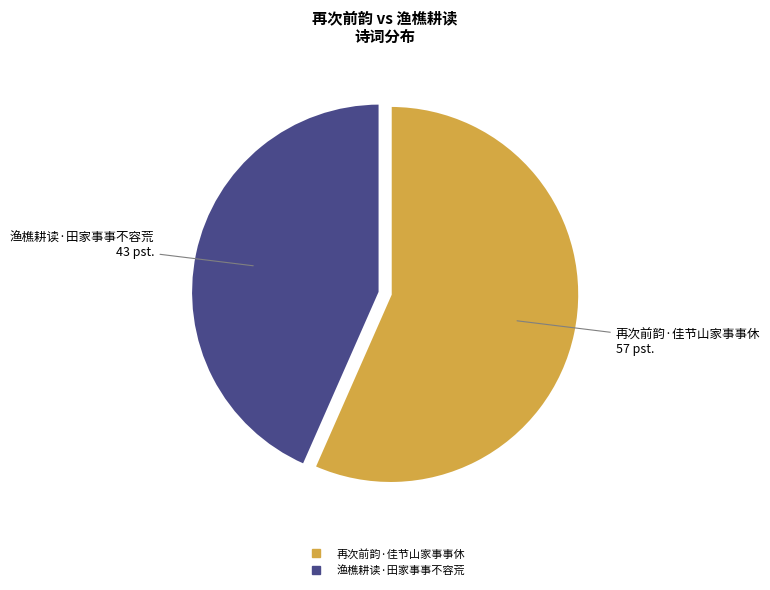

Does 渔樵耕读·田家事事不容荒 represent more than half of the total?

No